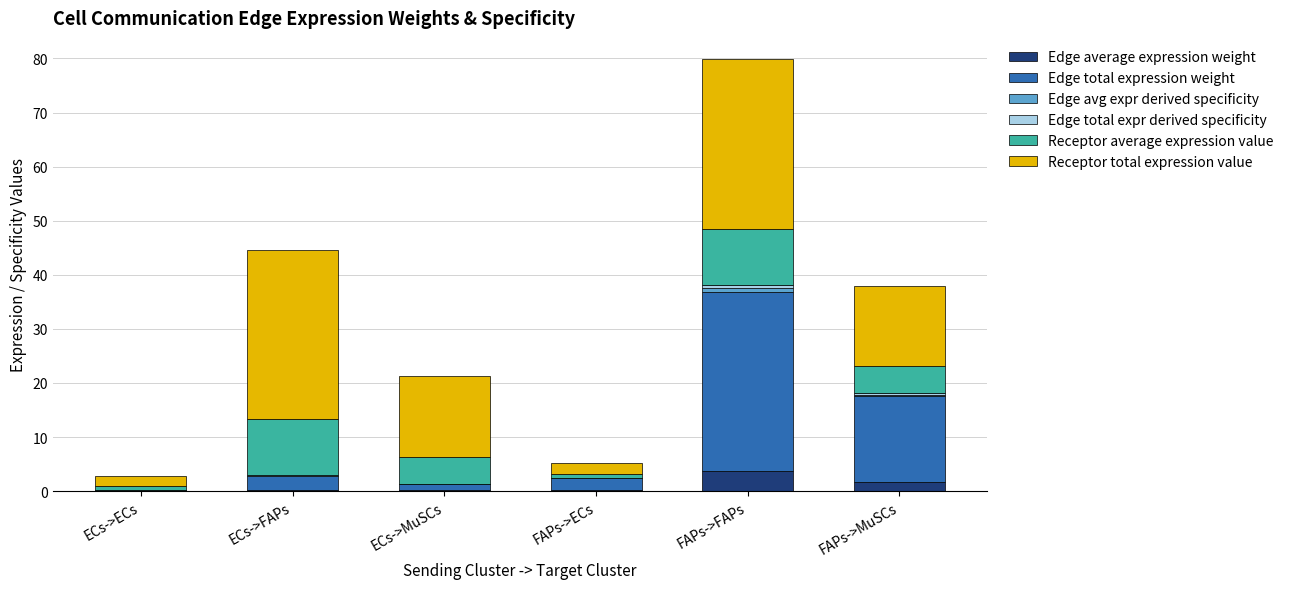

How many series are shown in this chart?

6